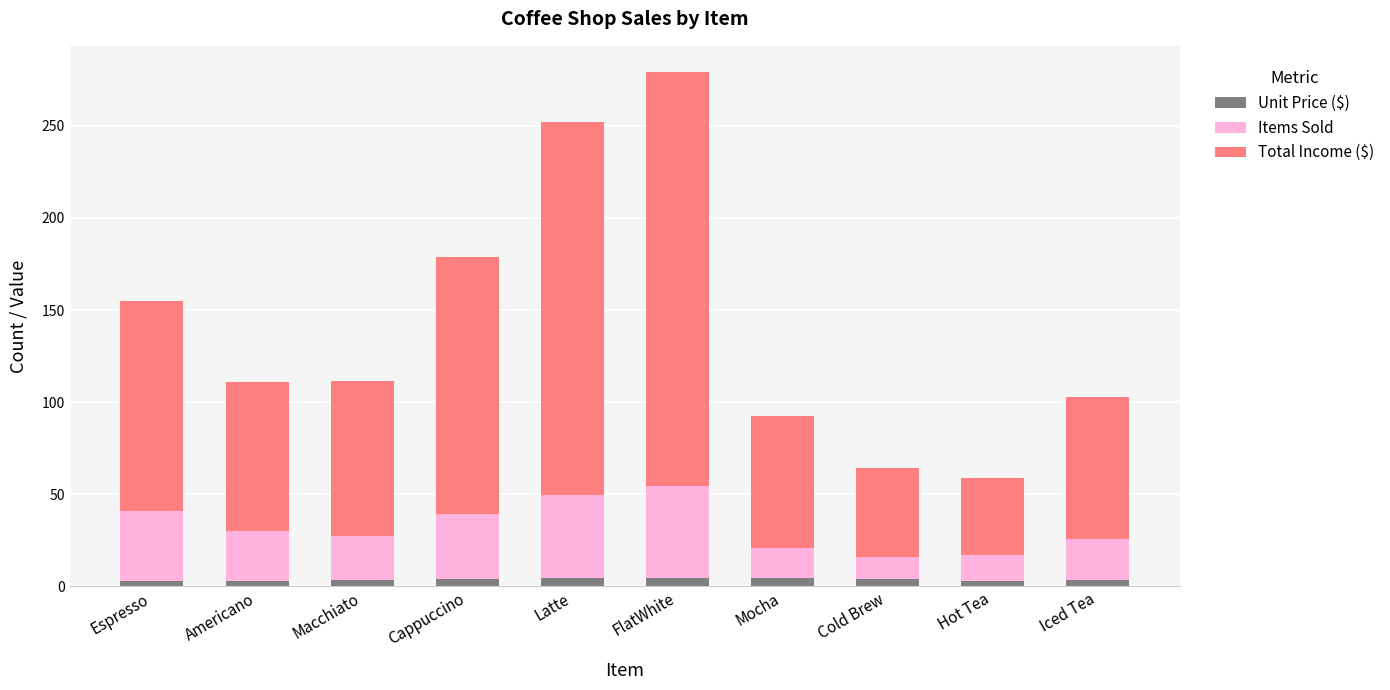

Does the chart contain any negative values?

No